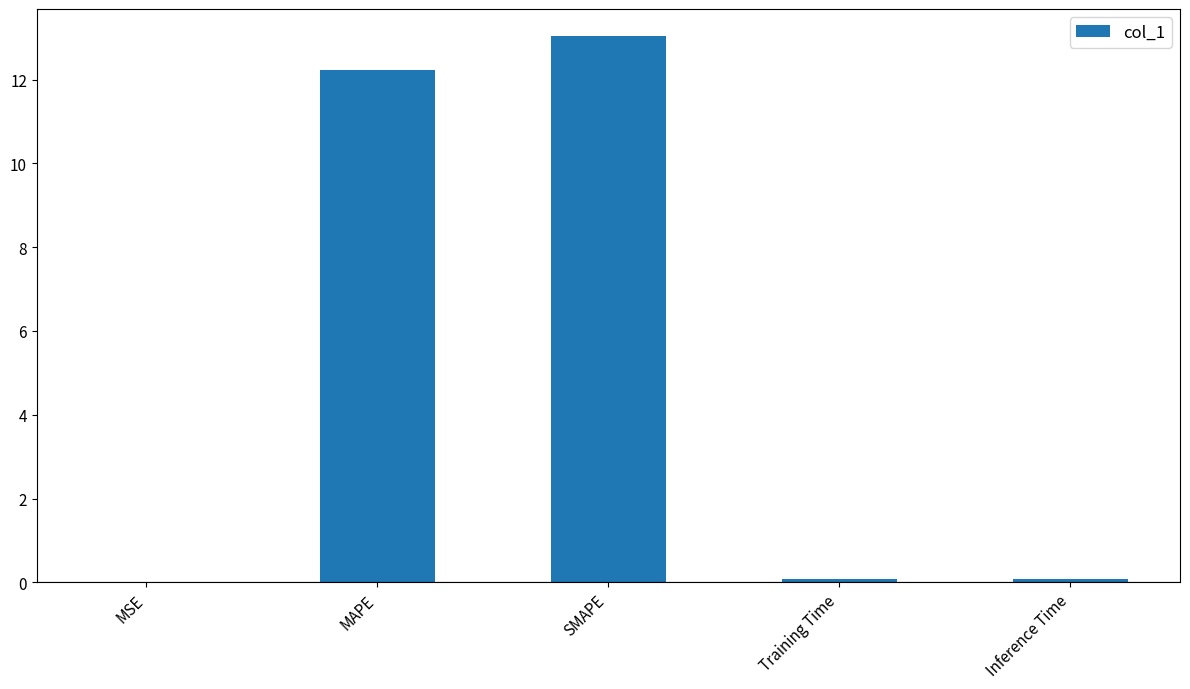

What is the sum of all values?

25.4